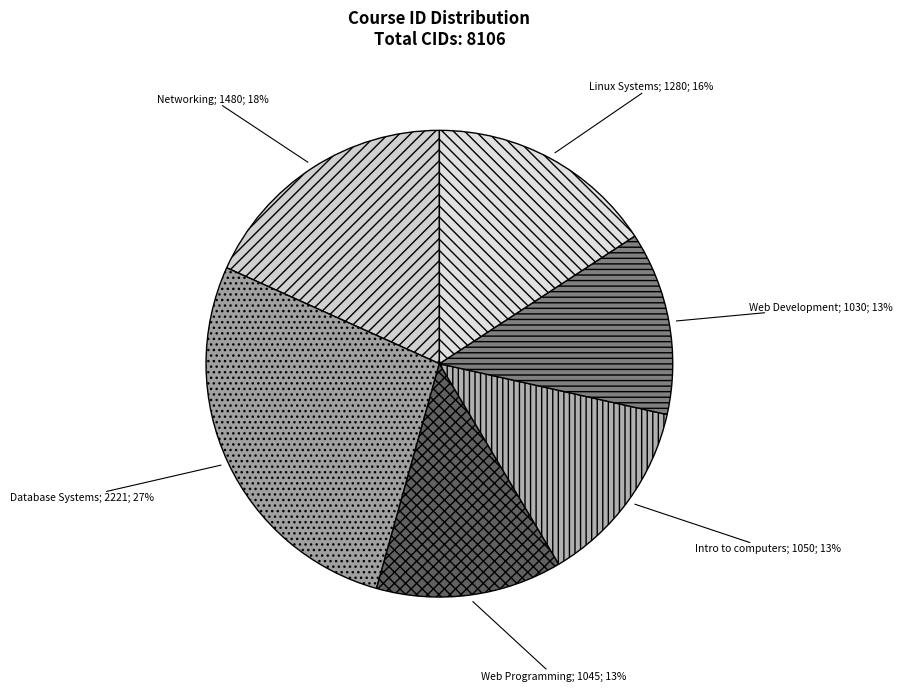

How many slices are in this pie chart?

6